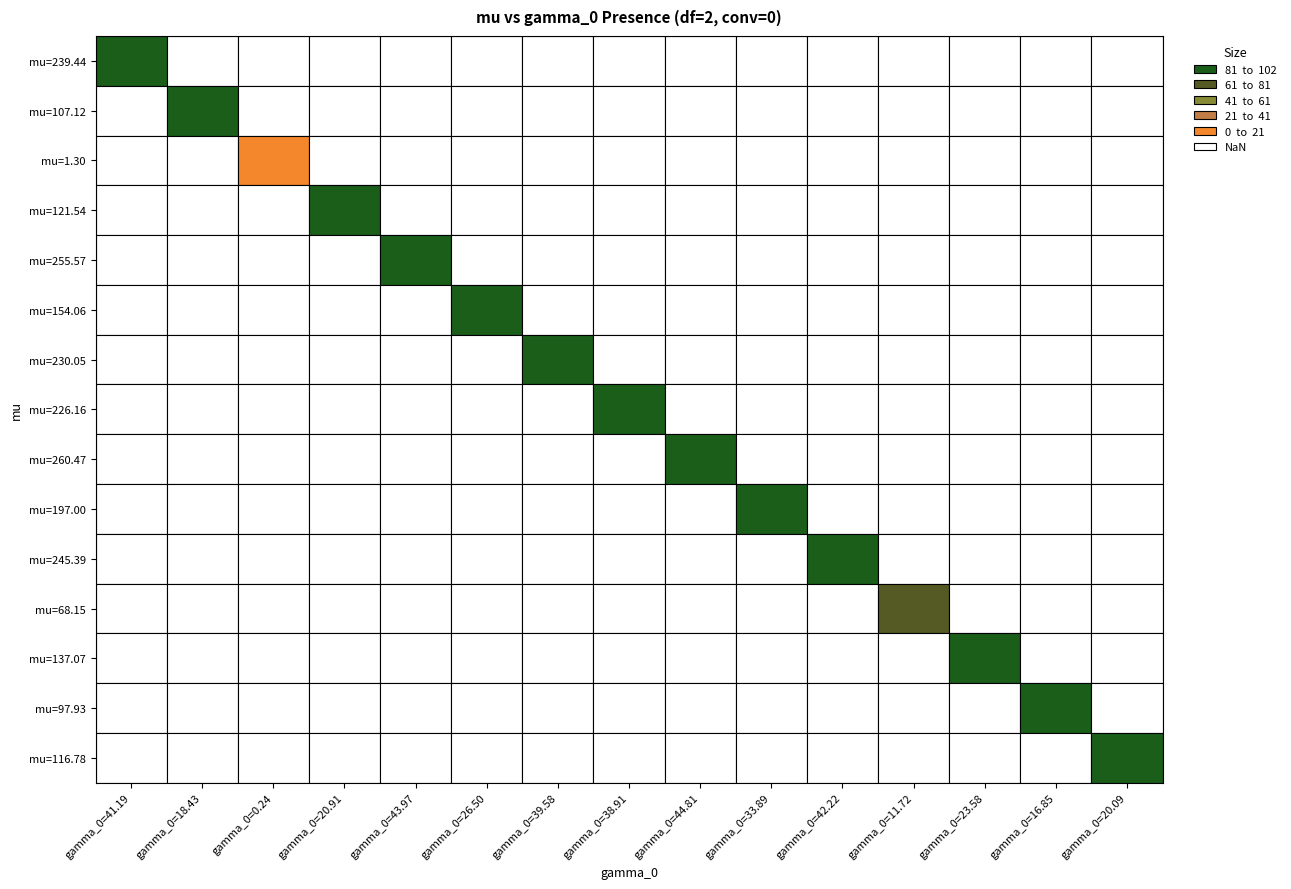

Reading left to right, transcribe all the data shown in this chart.

mu_values: mu_values=239.4	gamma_values=107.1	2=1.3	3=121.5	4=255.6	5=154.1	6=230.0	7=226.2	8=260.5	9=197.0	10=245.4	11=68.2	12=137.1	13=97.9	14=116.8
gamma_values: mu_values=41.2	gamma_values=18.4	2=0.2	3=20.9	4=44.0	5=26.5	6=39.6	7=38.9	8=44.8	9=33.9	10=42.2	11=11.7	12=23.6	13=16.8	14=20.1